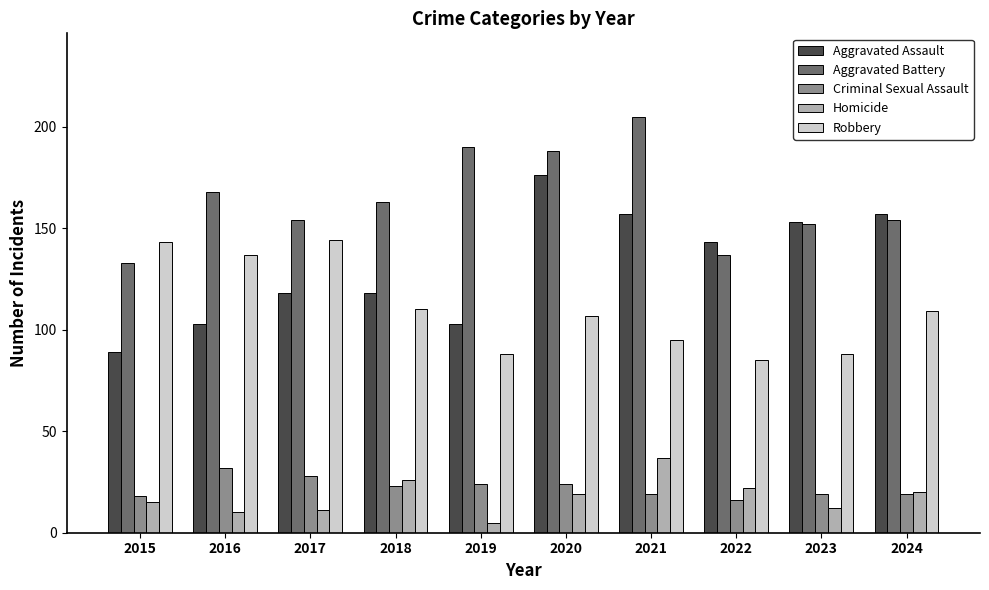

True or false: Aggravated Assault has a value of 157 at 2021.

True